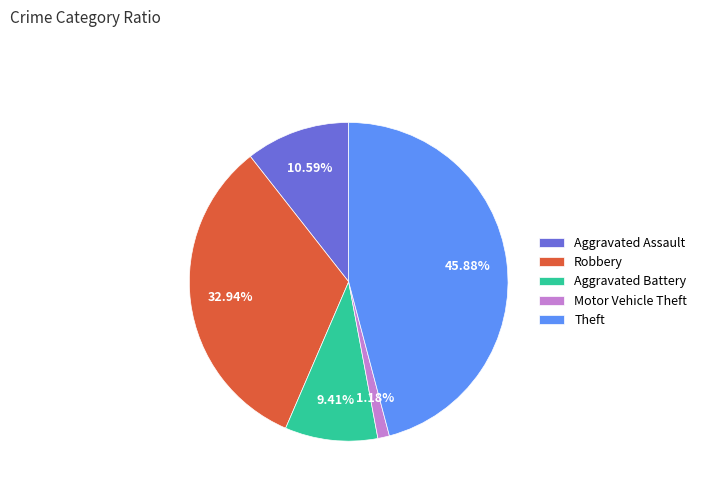

To the nearest percent, what is the average slice percentage?

20%